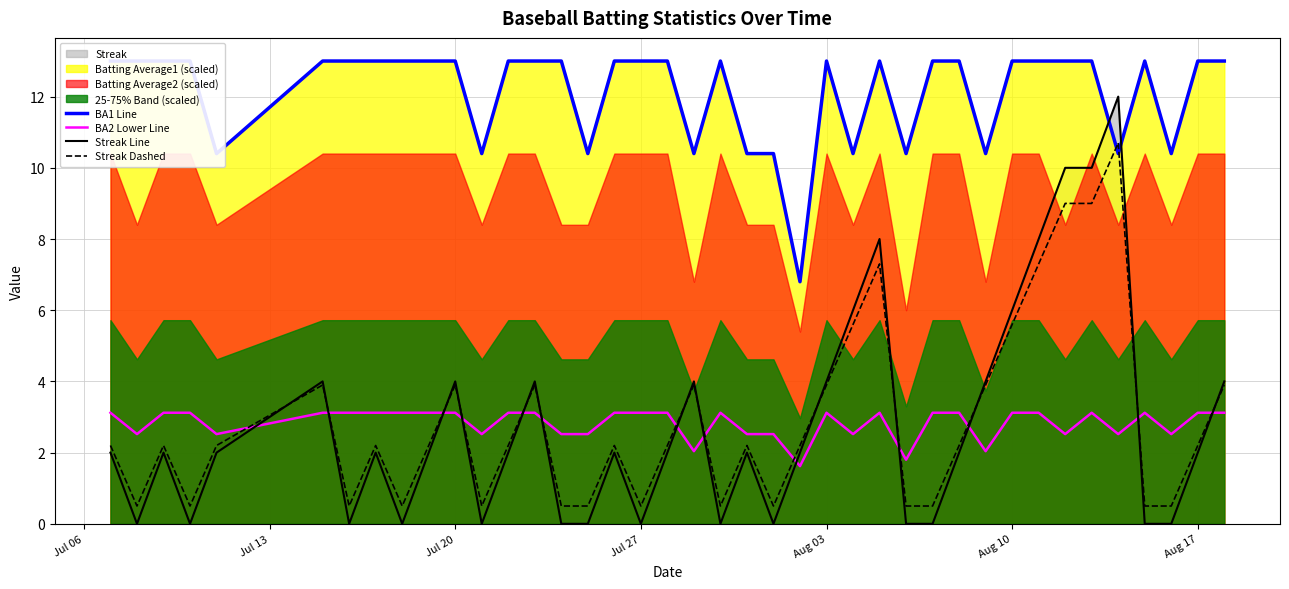

What is the minimum value for Streak Dashed?

0.5